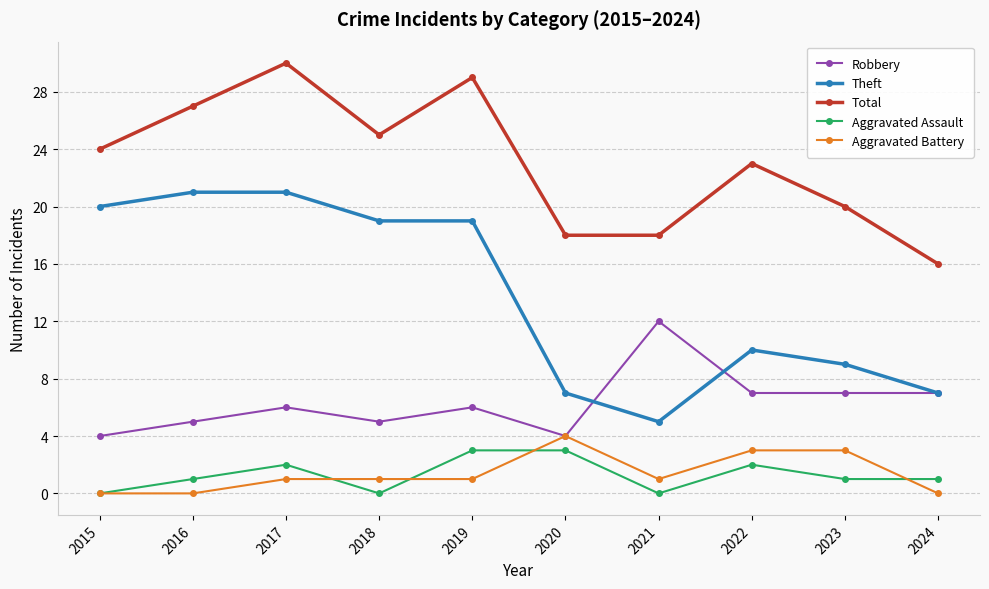

Does the chart have visible grid lines?

Yes